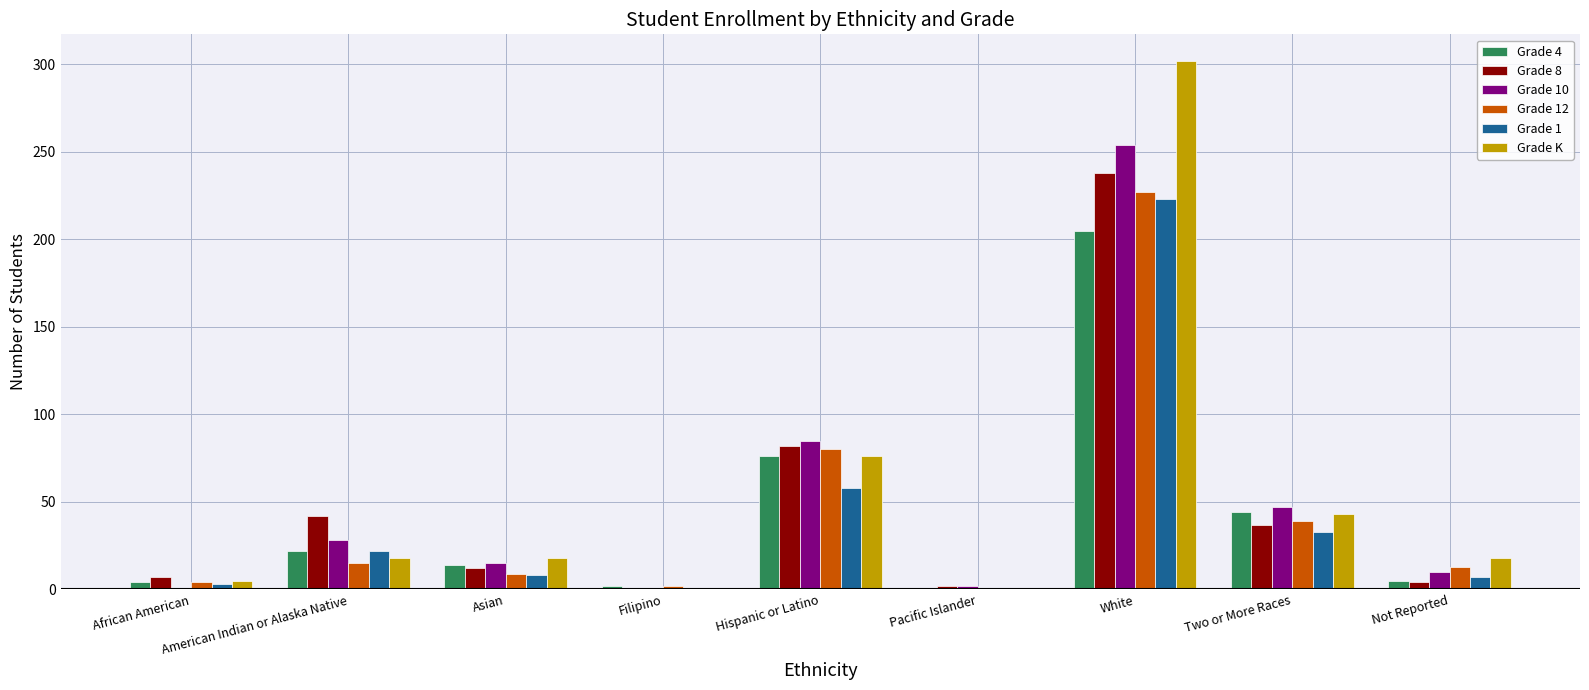

What is the difference between the Grade K values at African American and American Indian or Alaska Native?

13